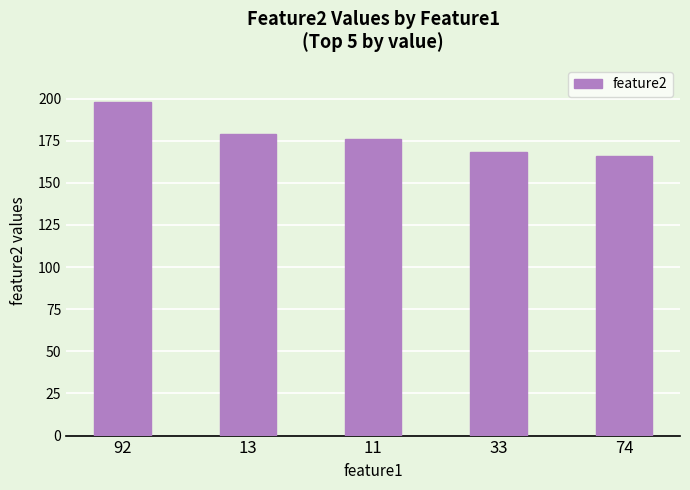

Is it true that the value at 92 is 272?

False